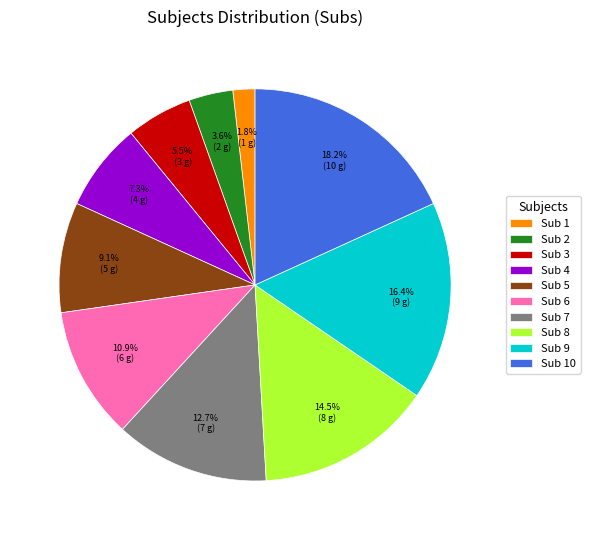

What is the largest slice in the pie chart?

Sub 10